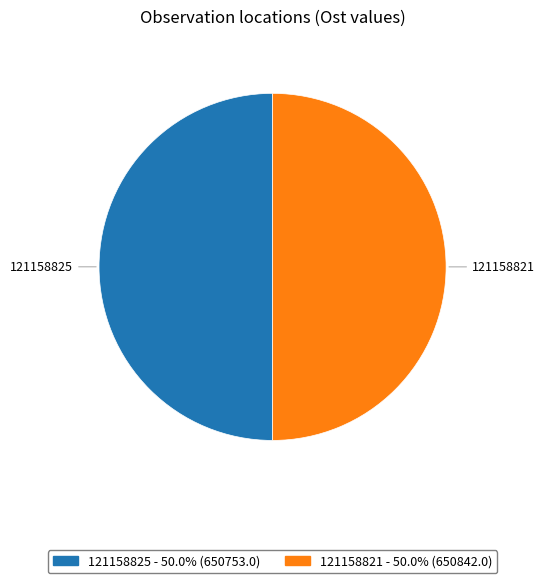

Is the sum of 121158825 and 121158821 greater than half?

Yes